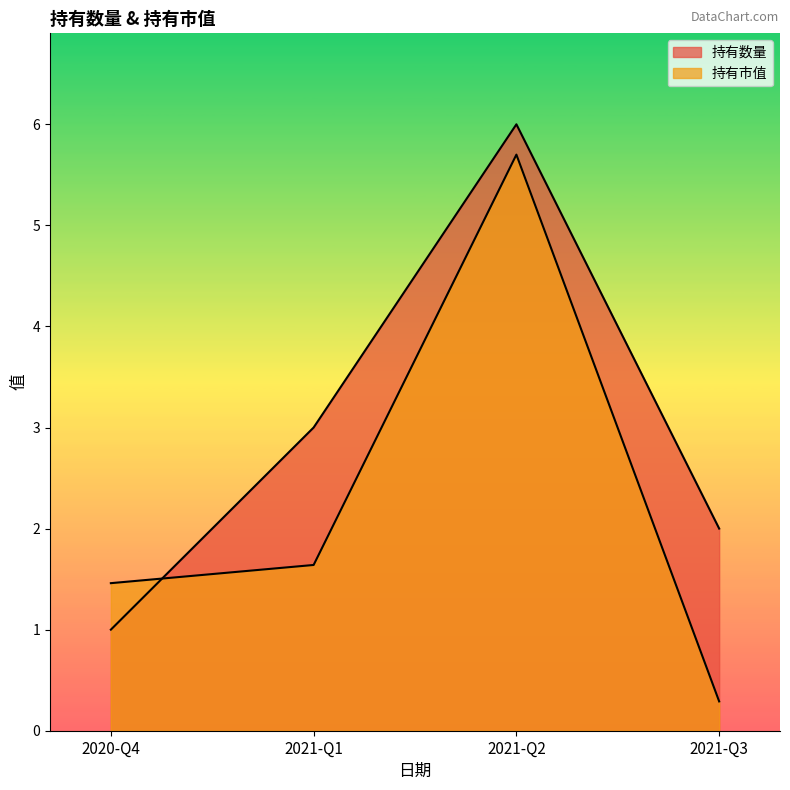

Which series changed the most between 2021-Q1 and 2021-Q3?

持有市值